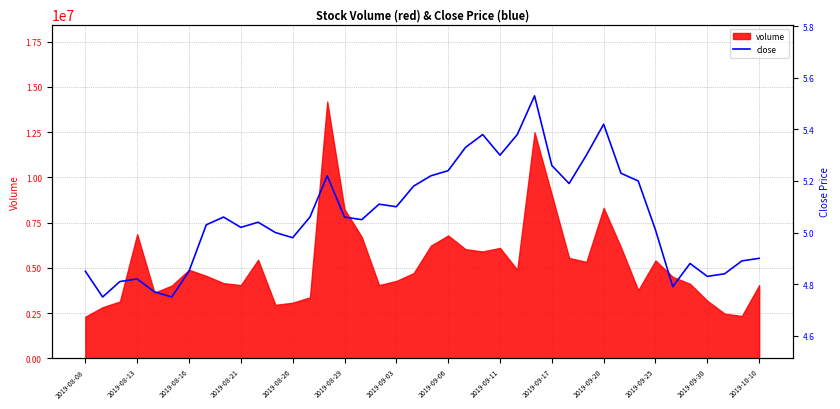

Does the chart have visible grid lines?

Yes